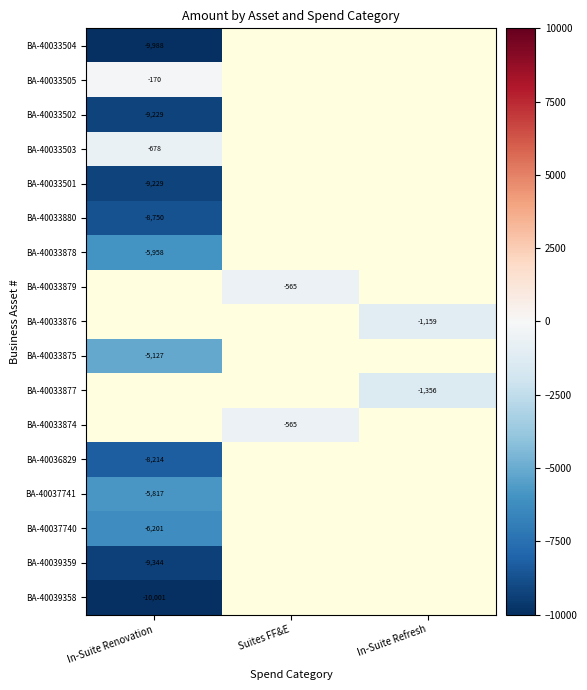

List the series in order of their peak value, lowest first.

BA-40039358, BA-40033504, BA-40039359, BA-40033502, BA-40033501, BA-40033880, BA-40036829, BA-40037740, BA-40033878, BA-40037741, BA-40033503, BA-40033505, BA-40033879, BA-40033876, BA-40033875, BA-40033877, BA-40033874